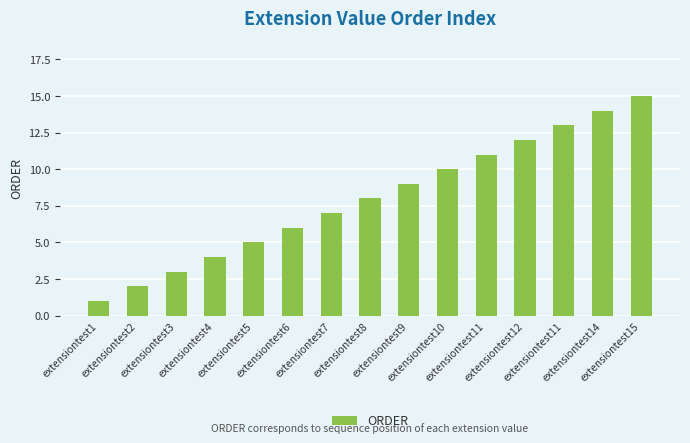

How many bars are there in total?

15